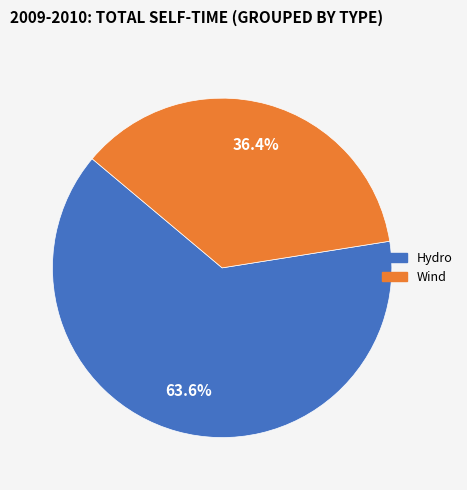

Is there any slice that represents more than half of the pie?

Yes